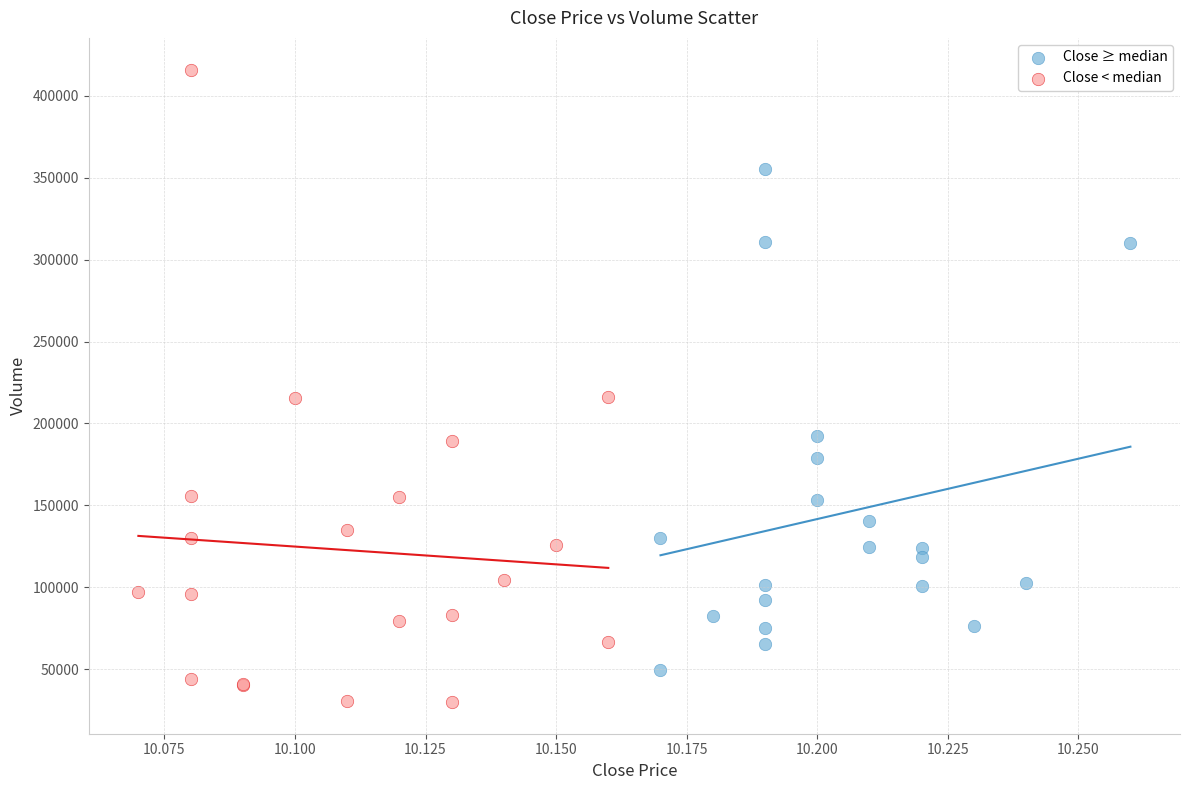

Which series contains the lowest Y value?

Close < median